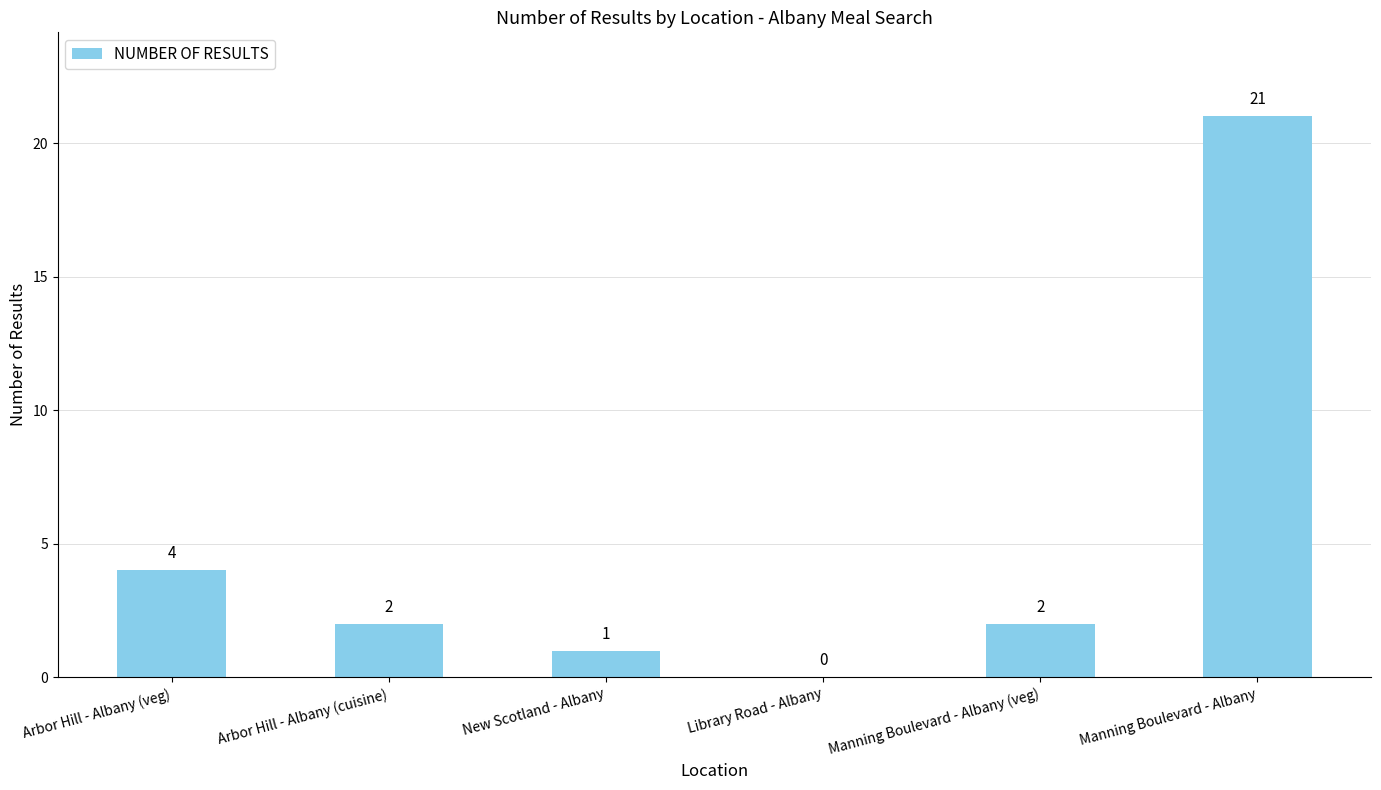

Are the bars grouped side by side (vs. stacked)?

No